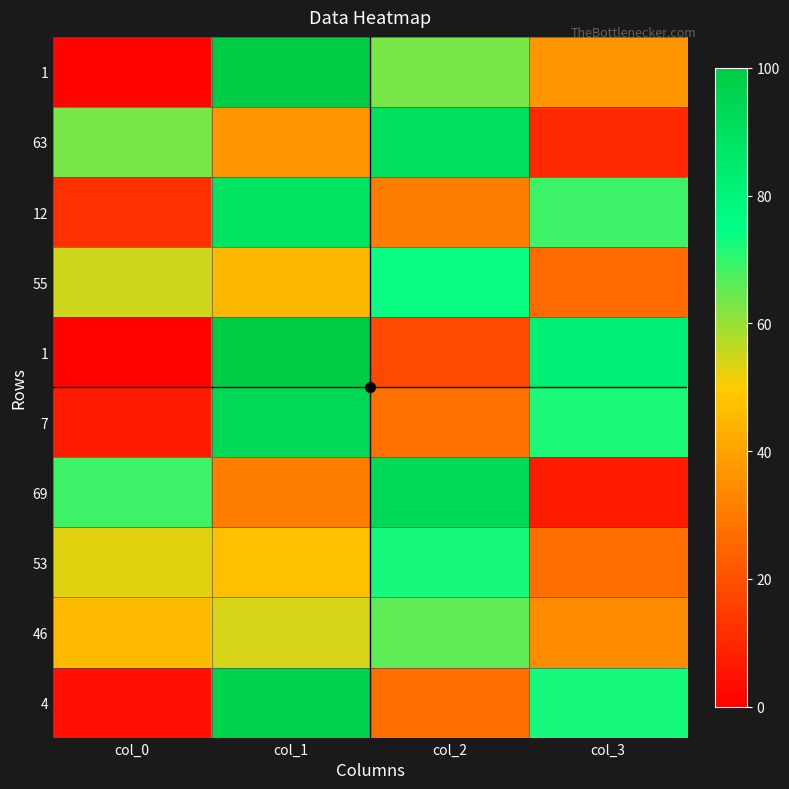

At how many categories does at least one series exceed 40?

4